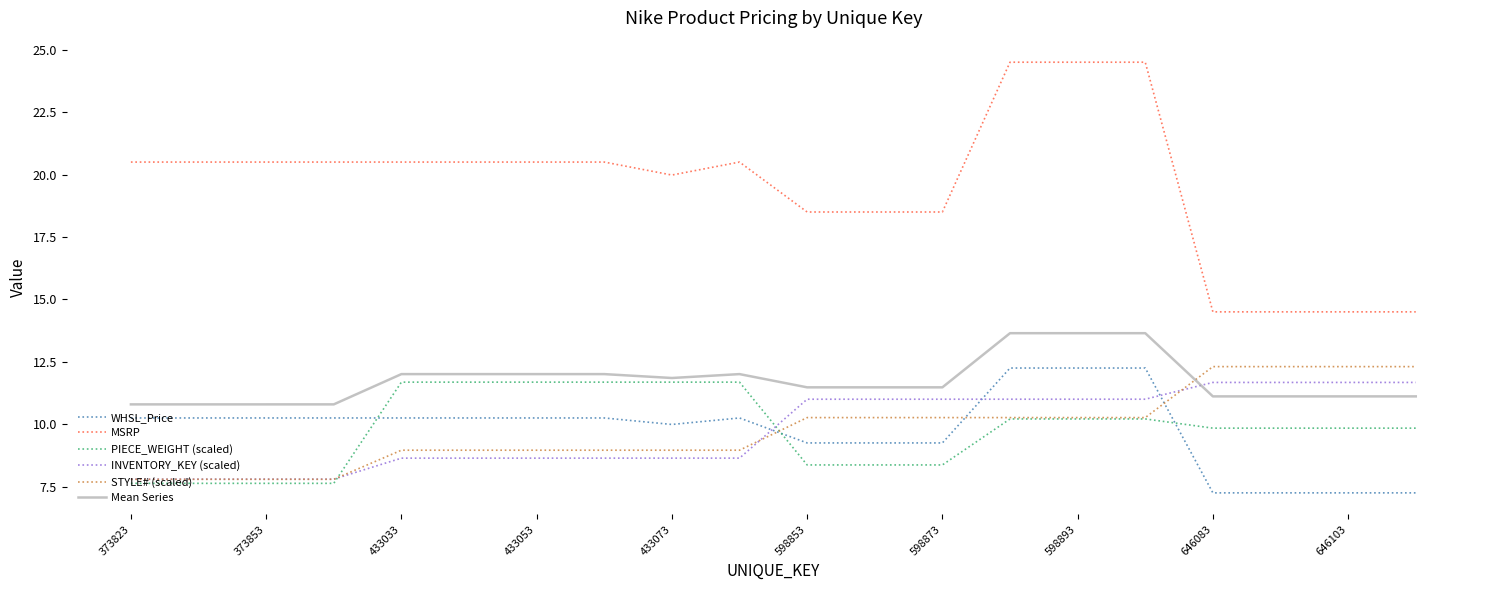

What is the minimum value for STYLE# (scaled)?

7.8